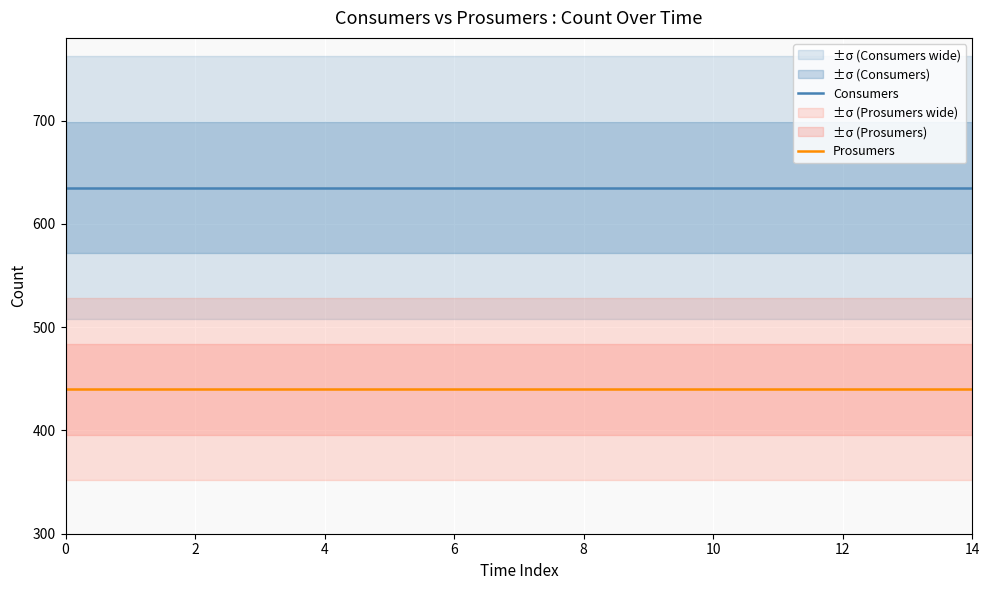

The Prosumers series shows 733 at 12. True or false?

False